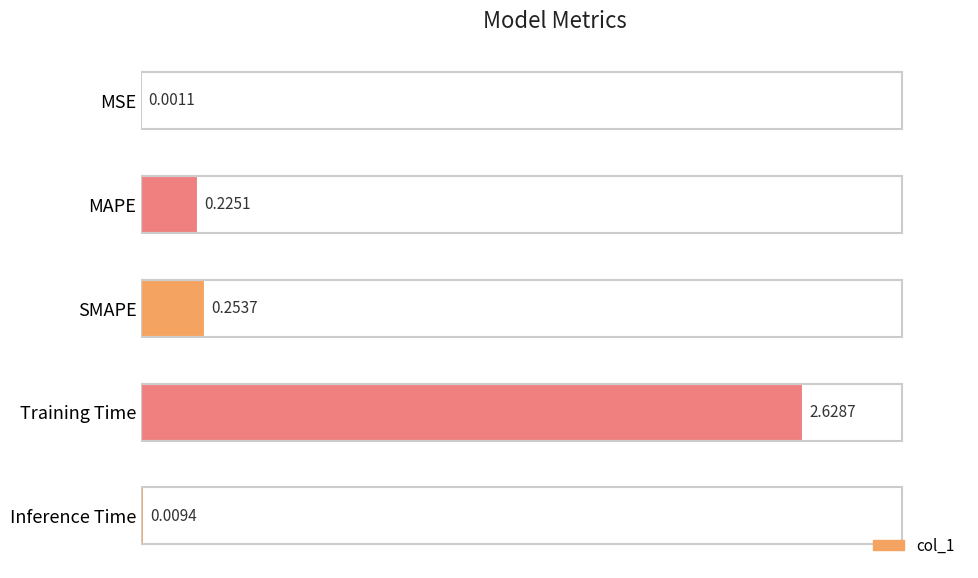

What is the sum of all values?

3.1